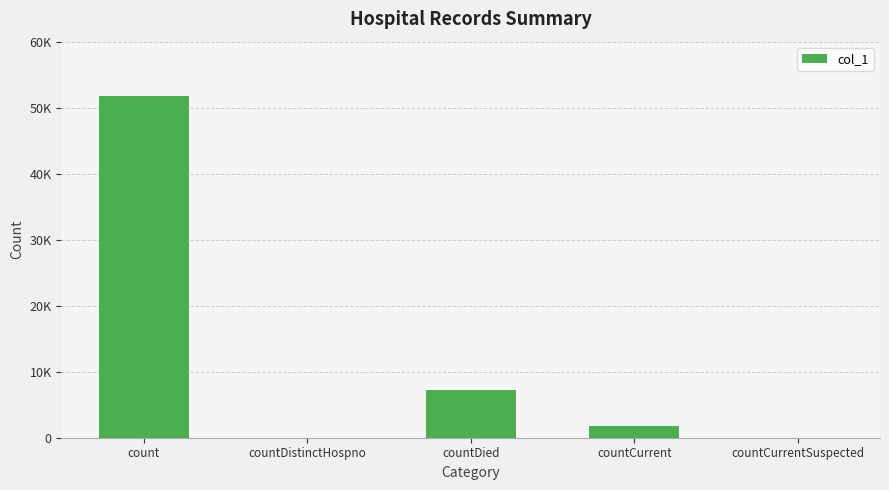

What position from the right is countCurrentSuspected?

1